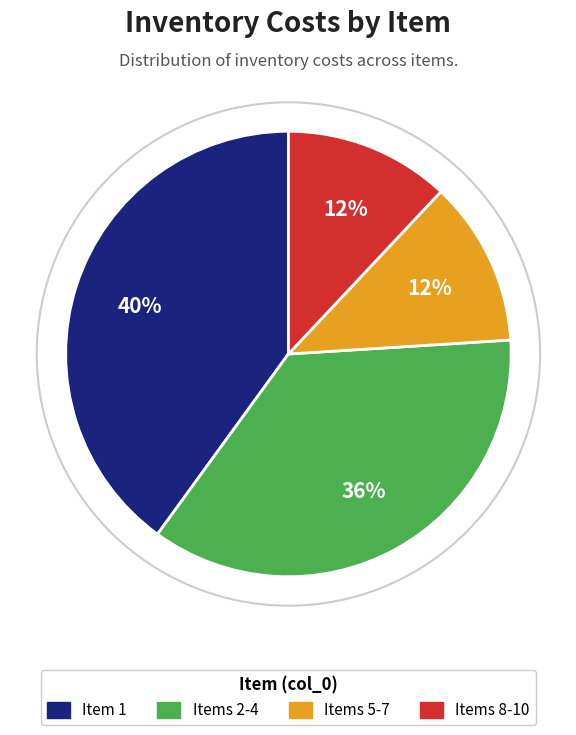

To the nearest percent, what is the difference between the largest and smallest slice percentages?

28%